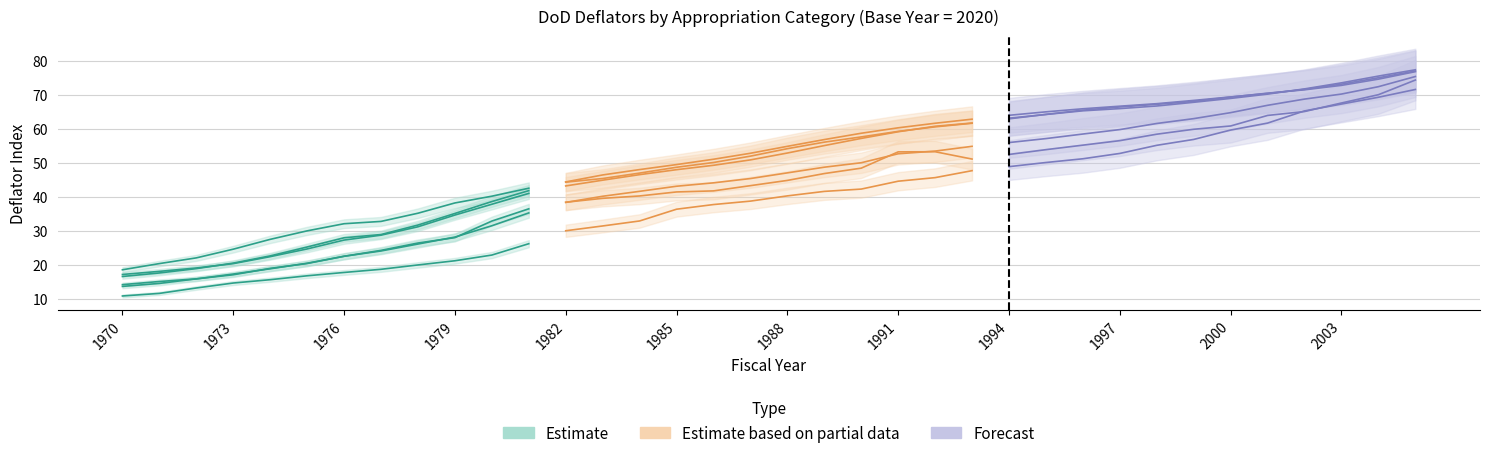

How many series are shown in this chart?

3